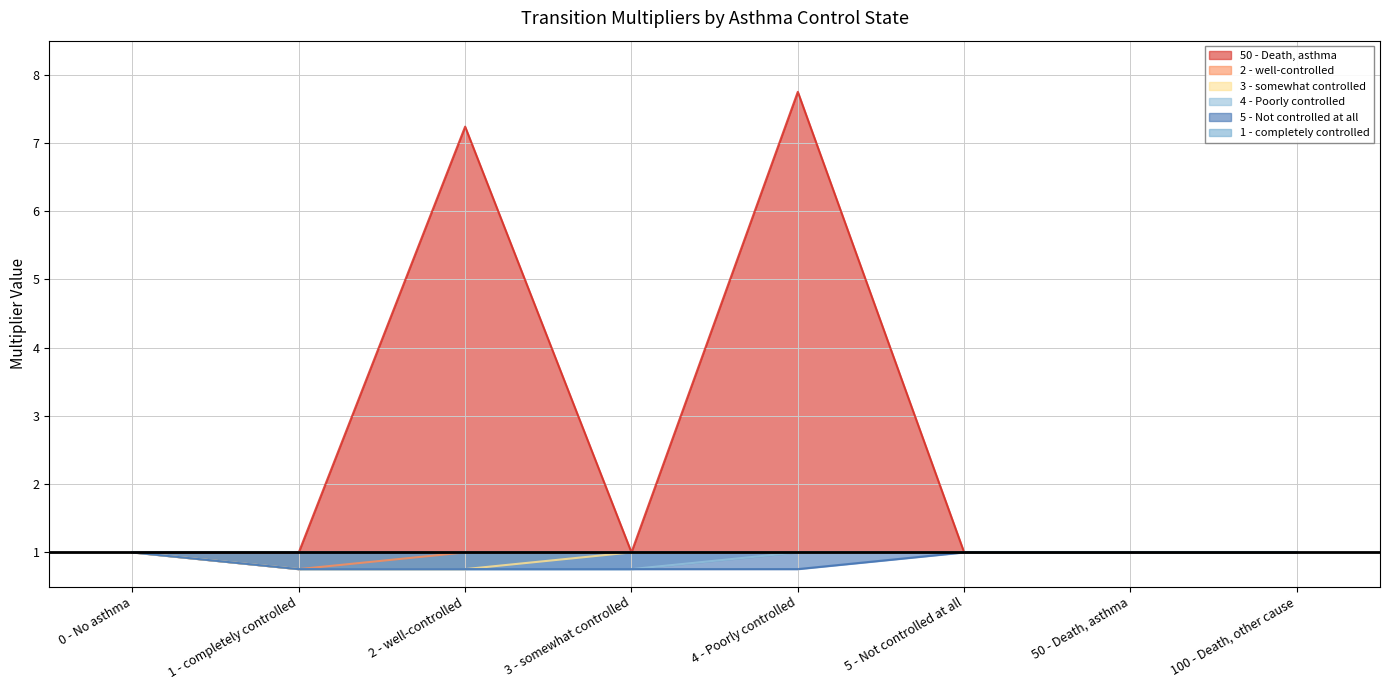

What is the approximate value of 2 - well-controlled at 1 - completely controlled?

0.8